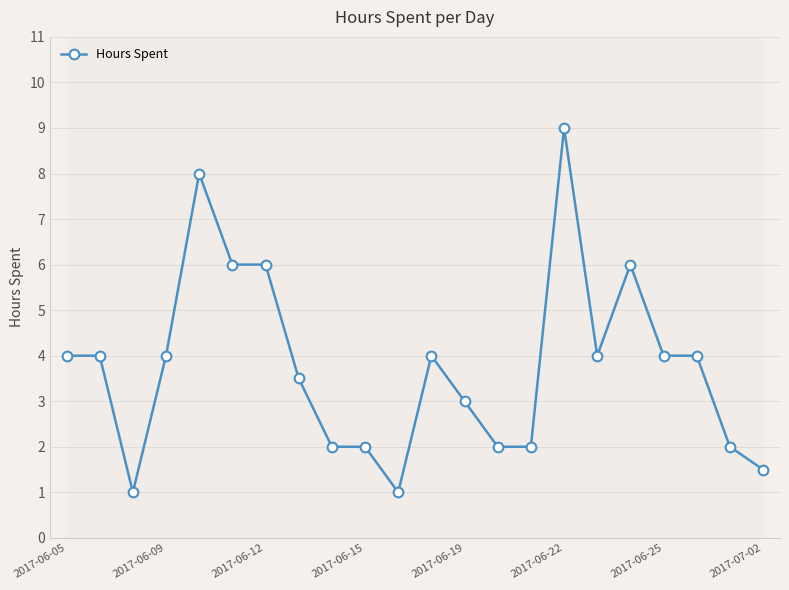

What is the minimum value shown in the chart?

1.0